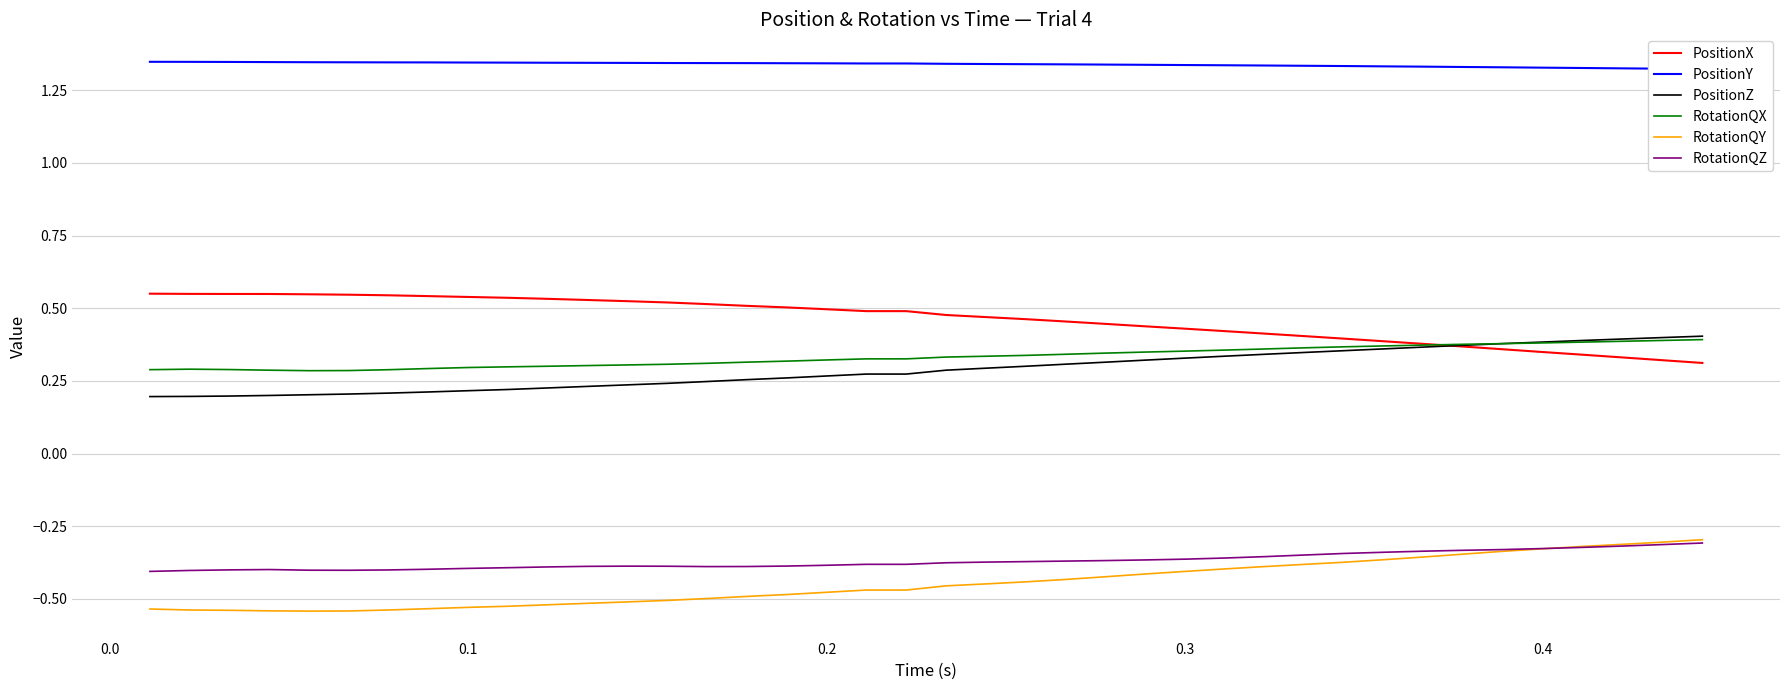

True or false: RotationQX and PositionY intersect in this chart.

False